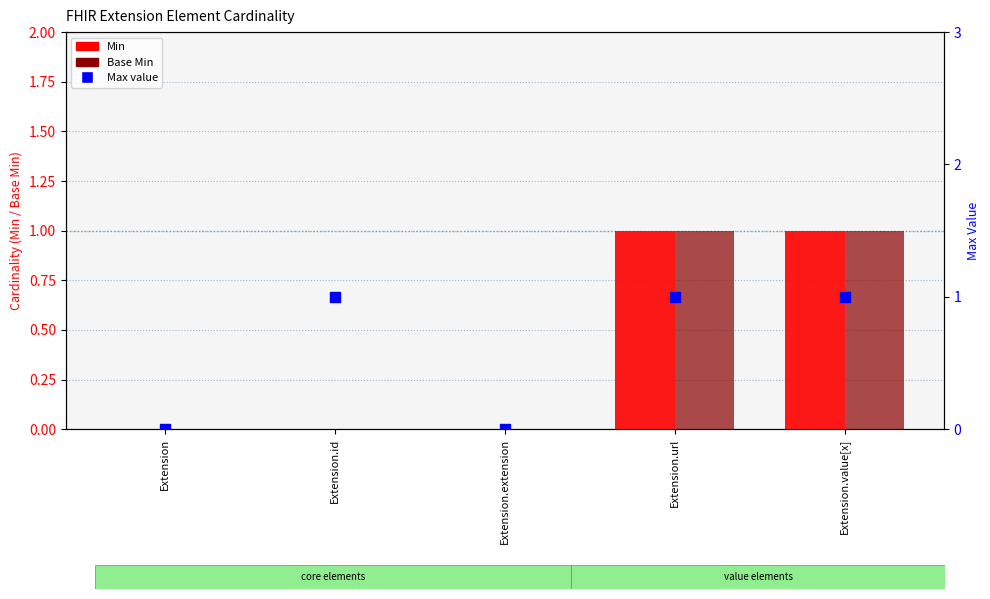

At how many categories does at least one series exceed 0?

3